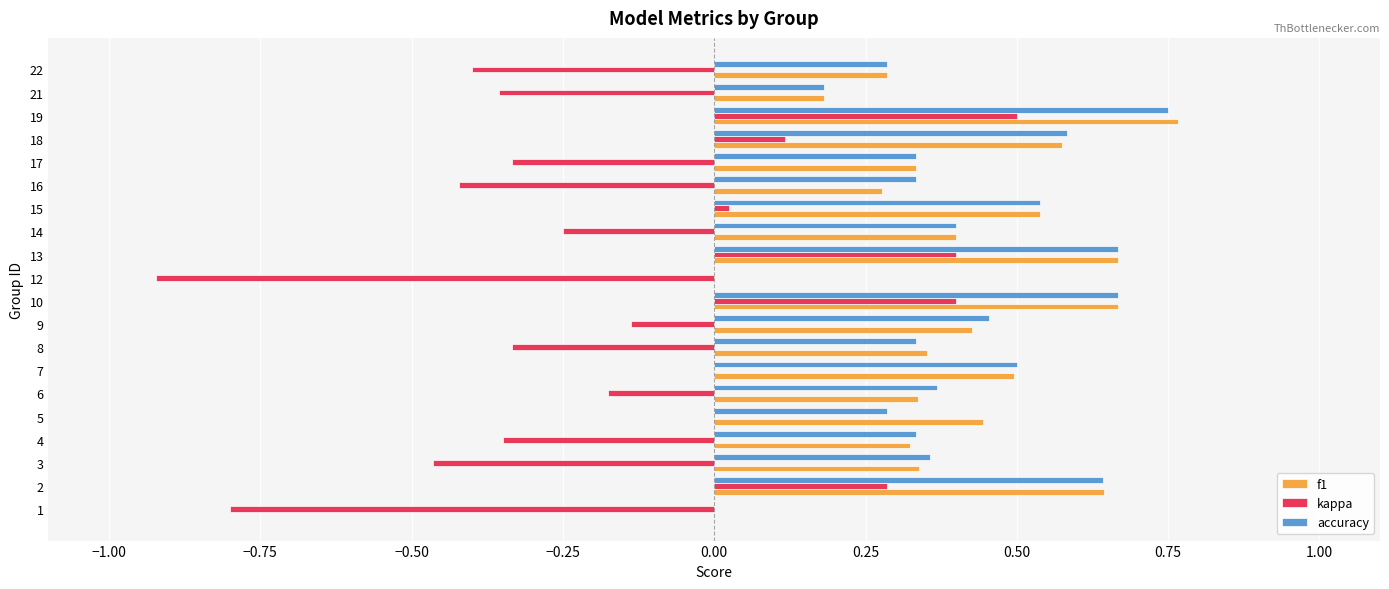

Count the number of categories in the chart.

20